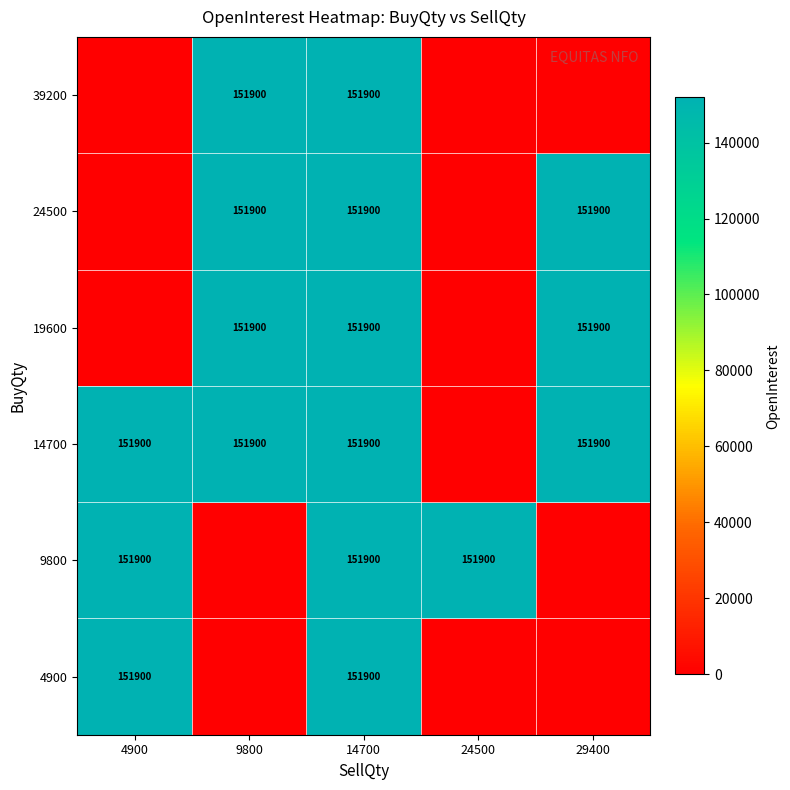

Which label corresponds to the largest value in the chart?

4900